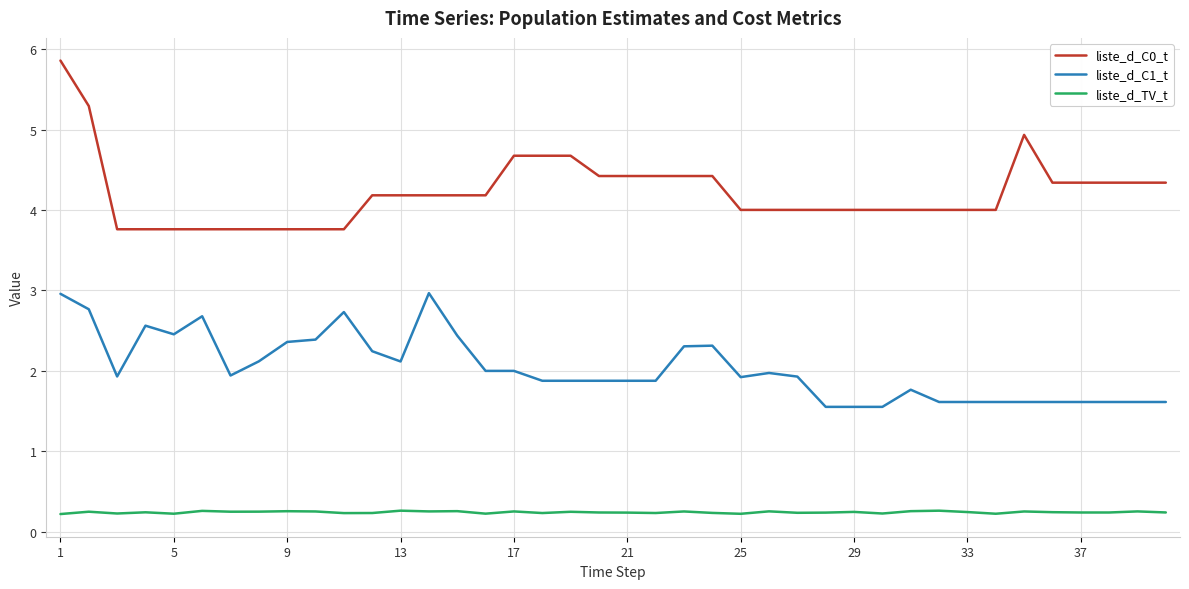

Which series has the largest range (max minus min)?

liste_d_C0_t